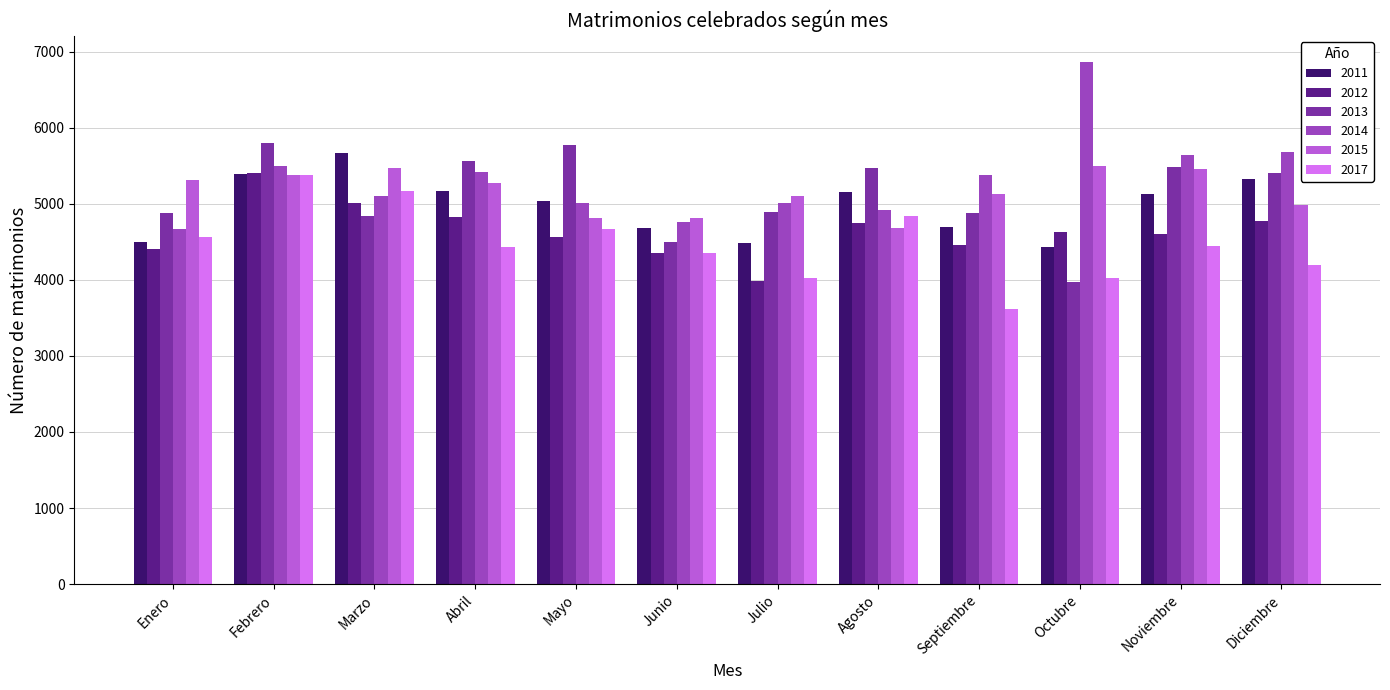

How many bars are there in total?

72